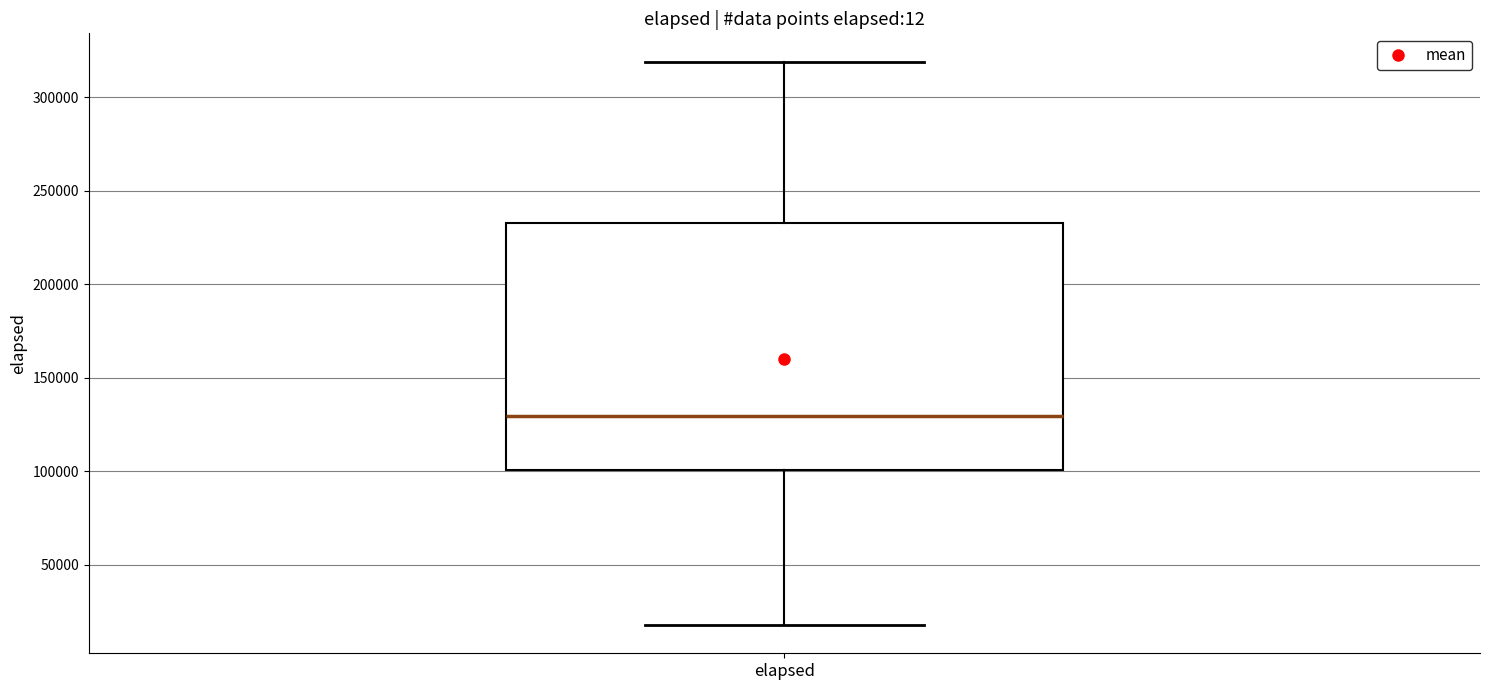

Transcribe this box plot: give where the median line is, the range the box spans, and where the two whiskers end, as read against the y-axis. The values are not printed on the chart, so give them approximately, as read against the axis.

median 130000, box 100000 to 235000, whiskers 20000 to 320000